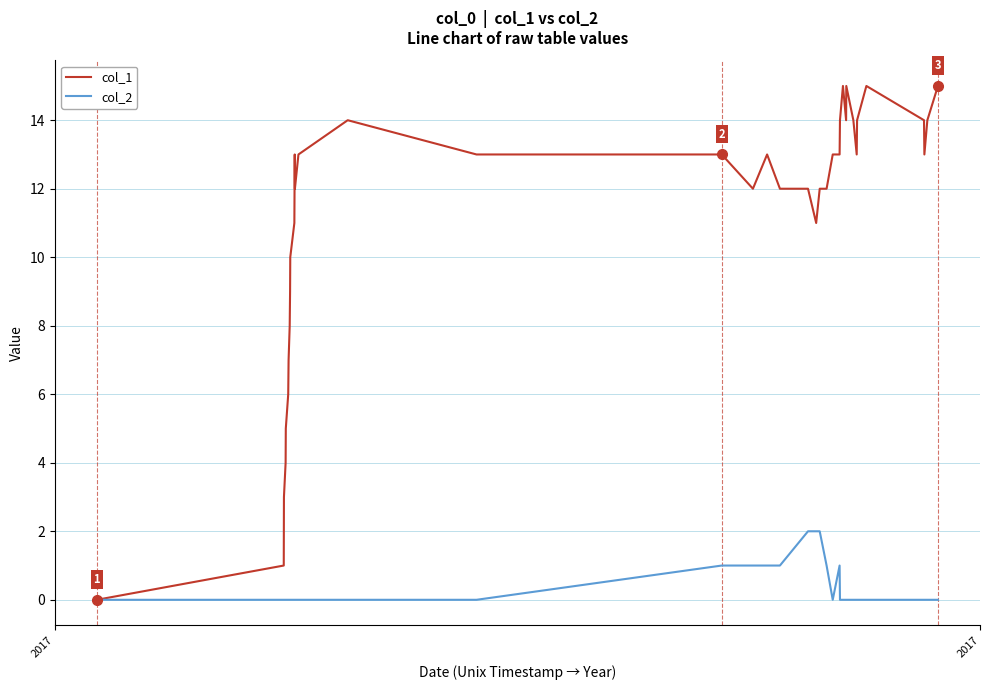

Is this an area chart (filled region under the line)?

No